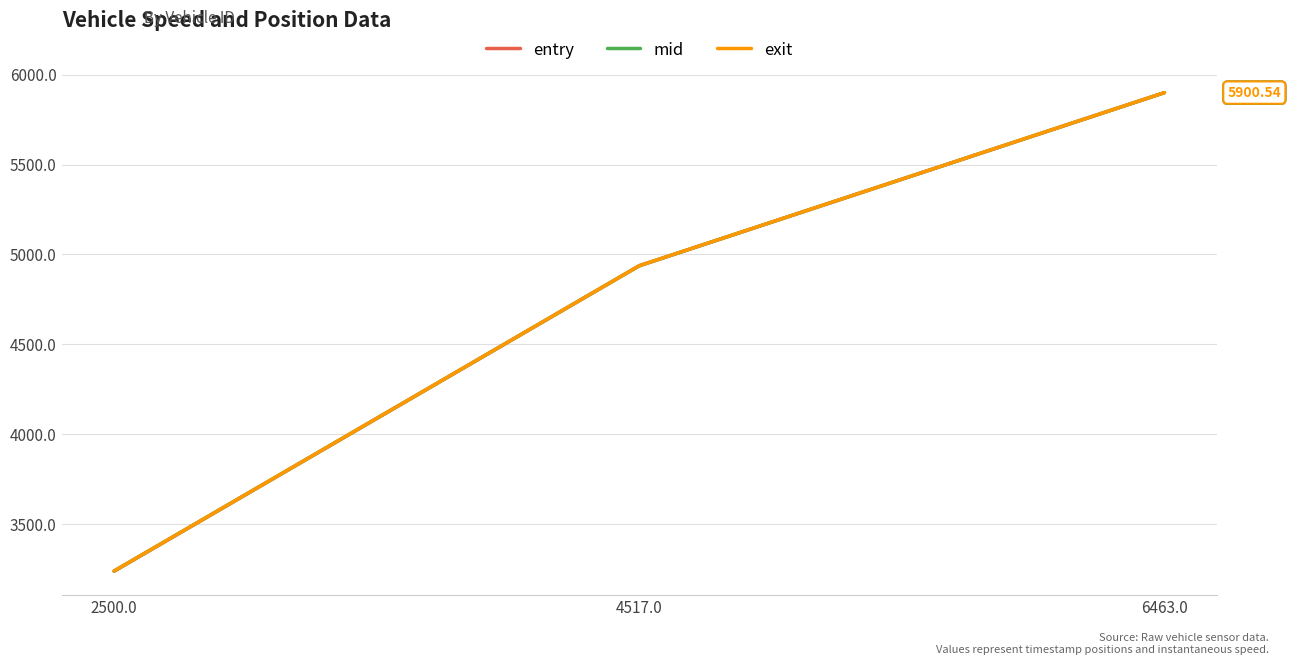

List the labels in order of entry value, largest first.

6463.0, 4517.0, 2500.0